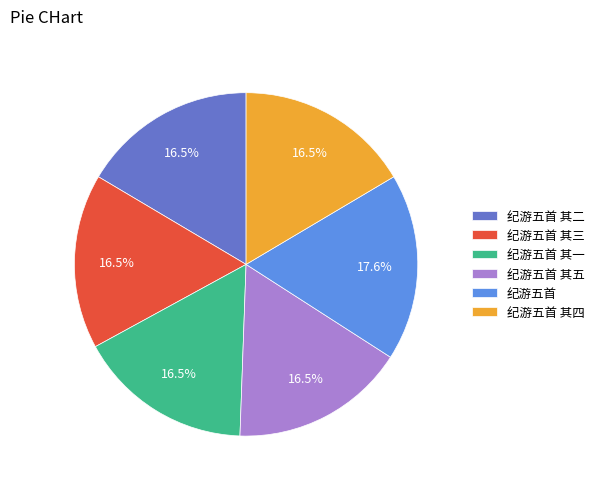

What percentage is NOT represented by 纪游五首 其二?

83.5%